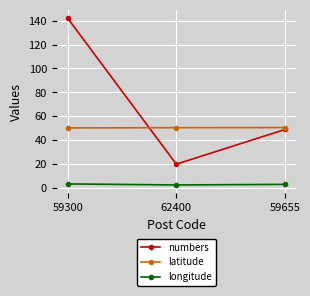

What is the smallest value displayed?

2.7